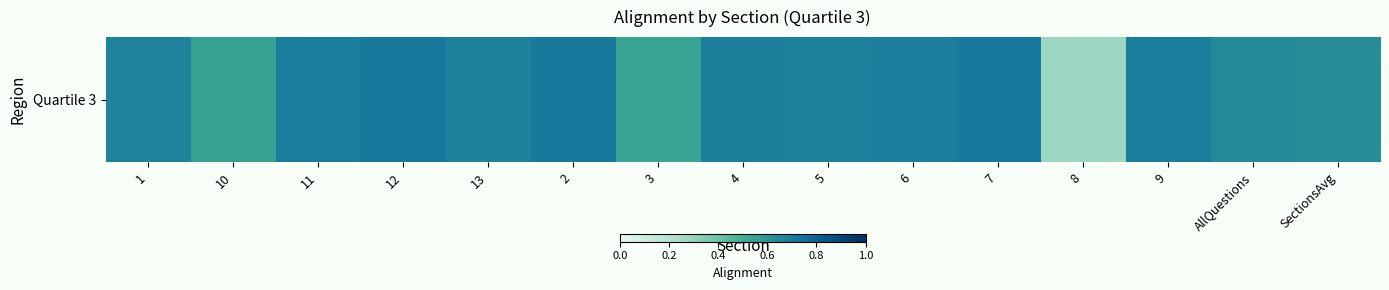

Is it true that the value at 10 is 0.1?

False